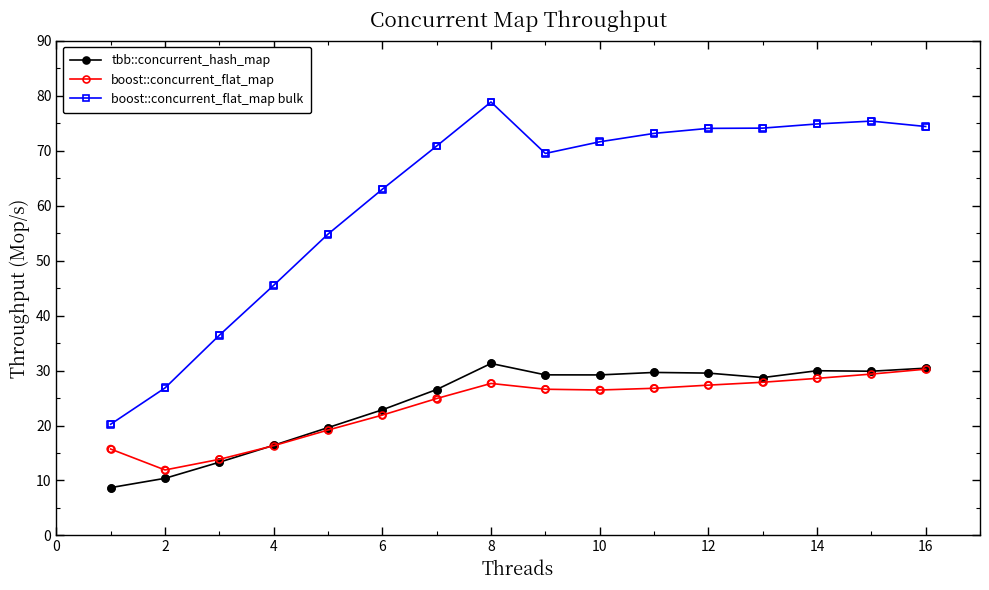

What are all the series names shown in the legend?

tbb::concurrent_hash_map, boost::concurrent_flat_map, boost::concurrent_flat_map bulk